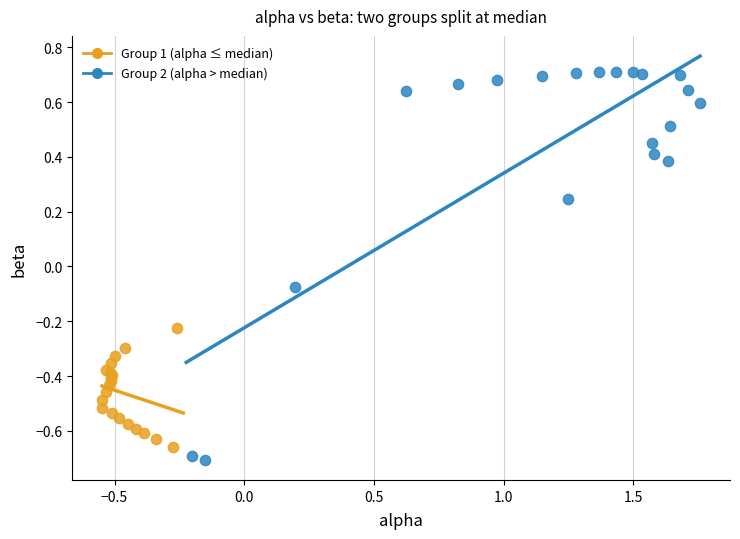

Which series has the largest Y range (max minus min)?

Group 2 (alpha > median)